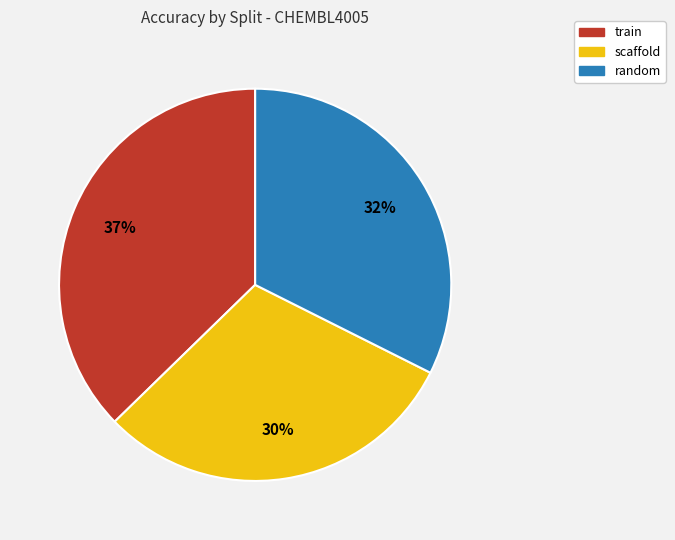

To the nearest percent, what is the combined percentage of scaffold and train?

68%